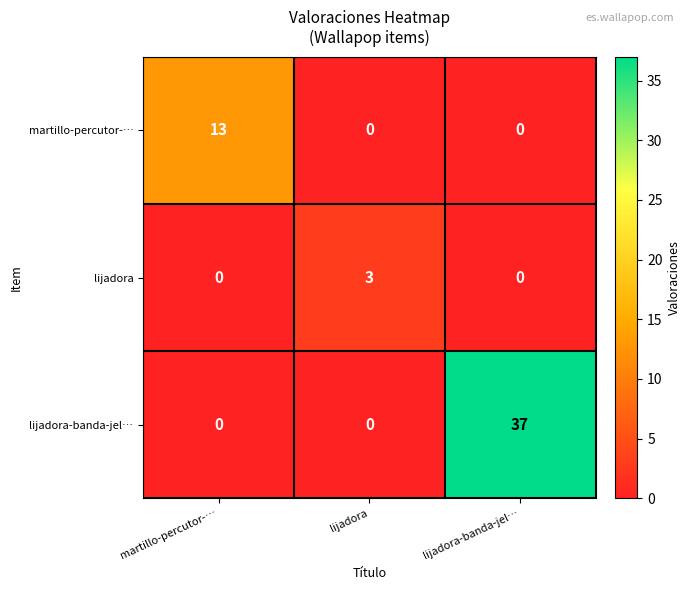

How many data points in martillo-percutor-… are above 0?

1